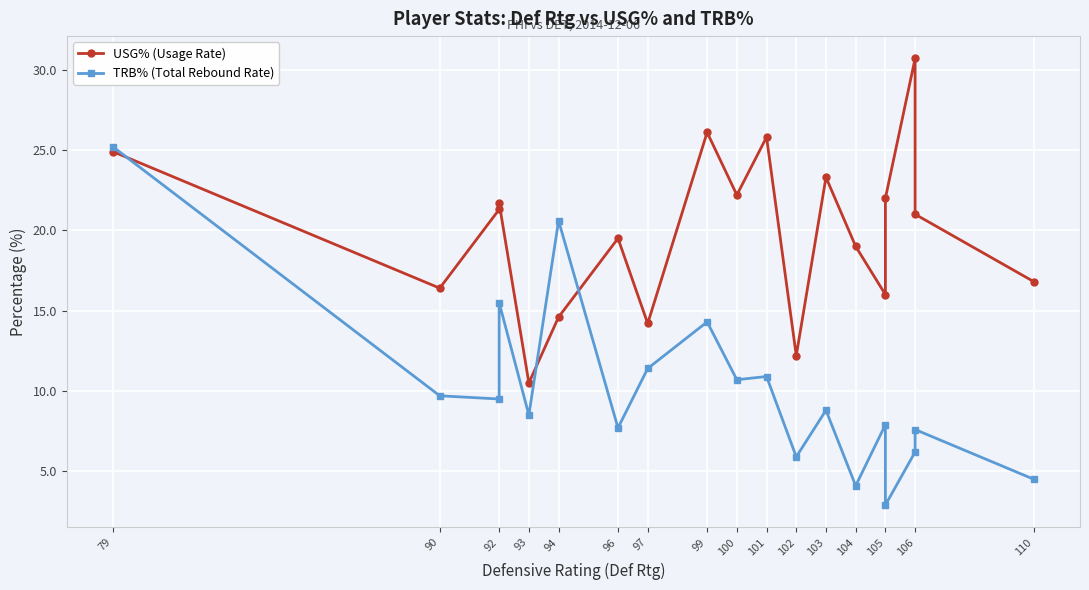

What is the difference between the highest and lowest values at 90?

6.7